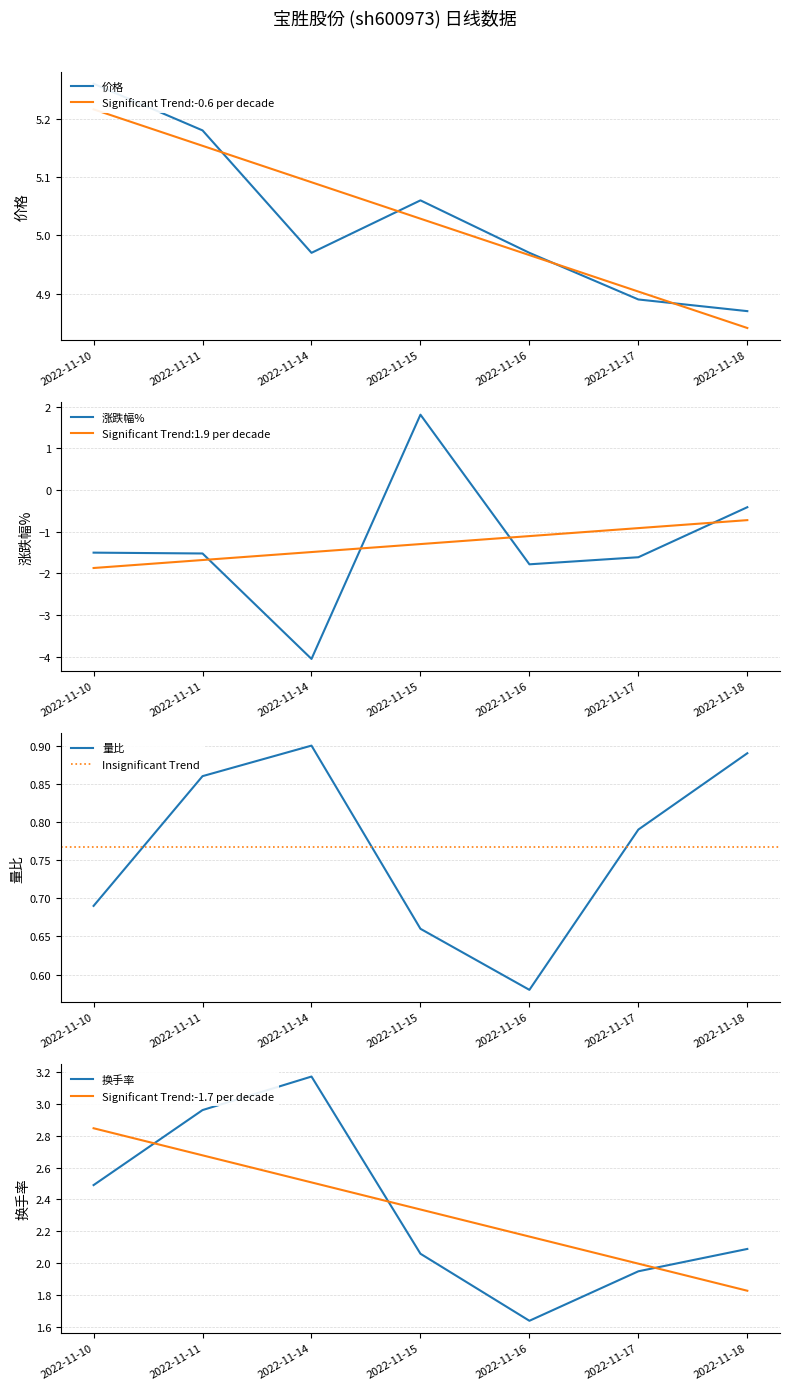

True or false: 涨跌幅% and 价格 cross at least once.

False